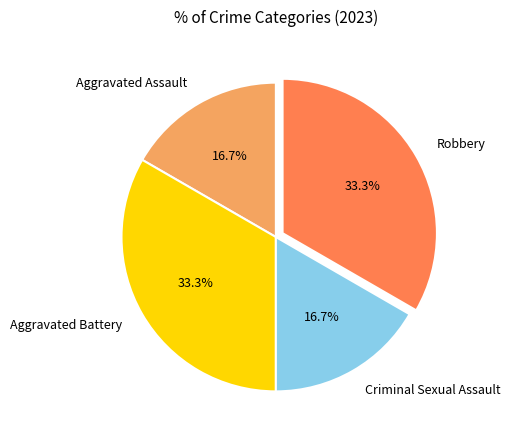

What percentage do Robbery and Aggravated Assault together represent?

50.0%